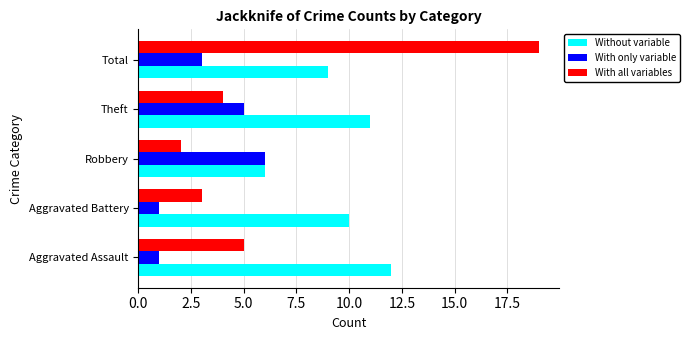

How many data points in With only variable are less than 3?

2